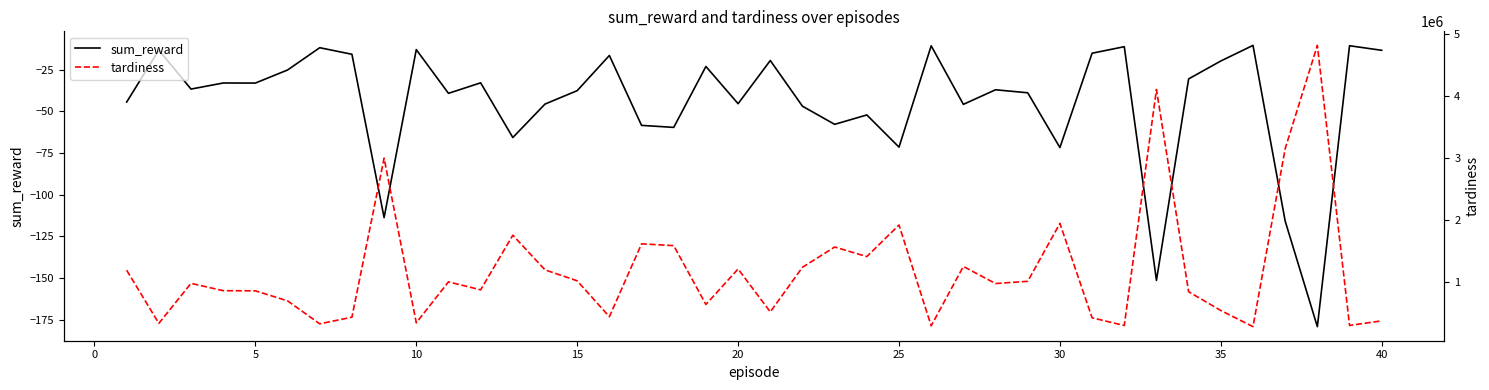

True or false: tardiness and sum_reward intersect in this chart.

False